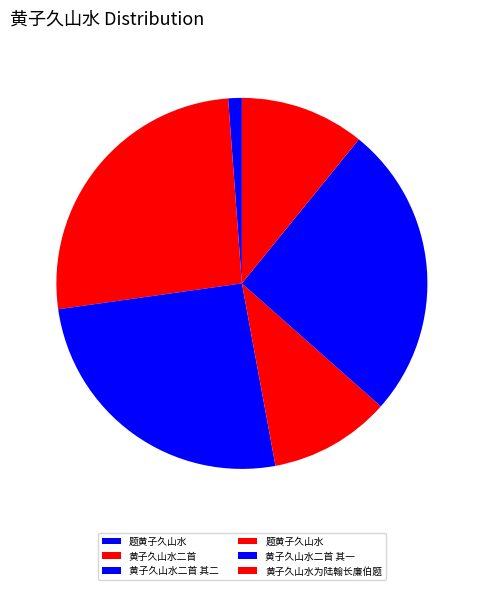

To the nearest percent, what is the average slice percentage?

17%